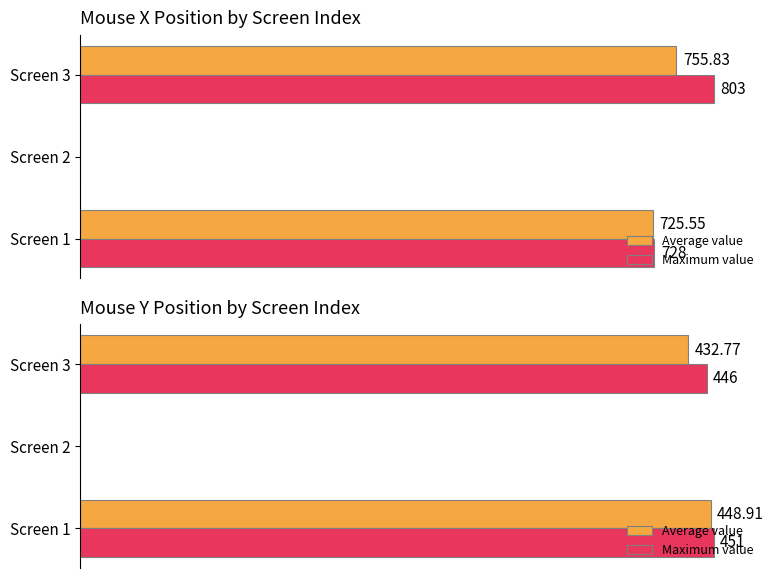

How many data points in Average value are less than 432?

1